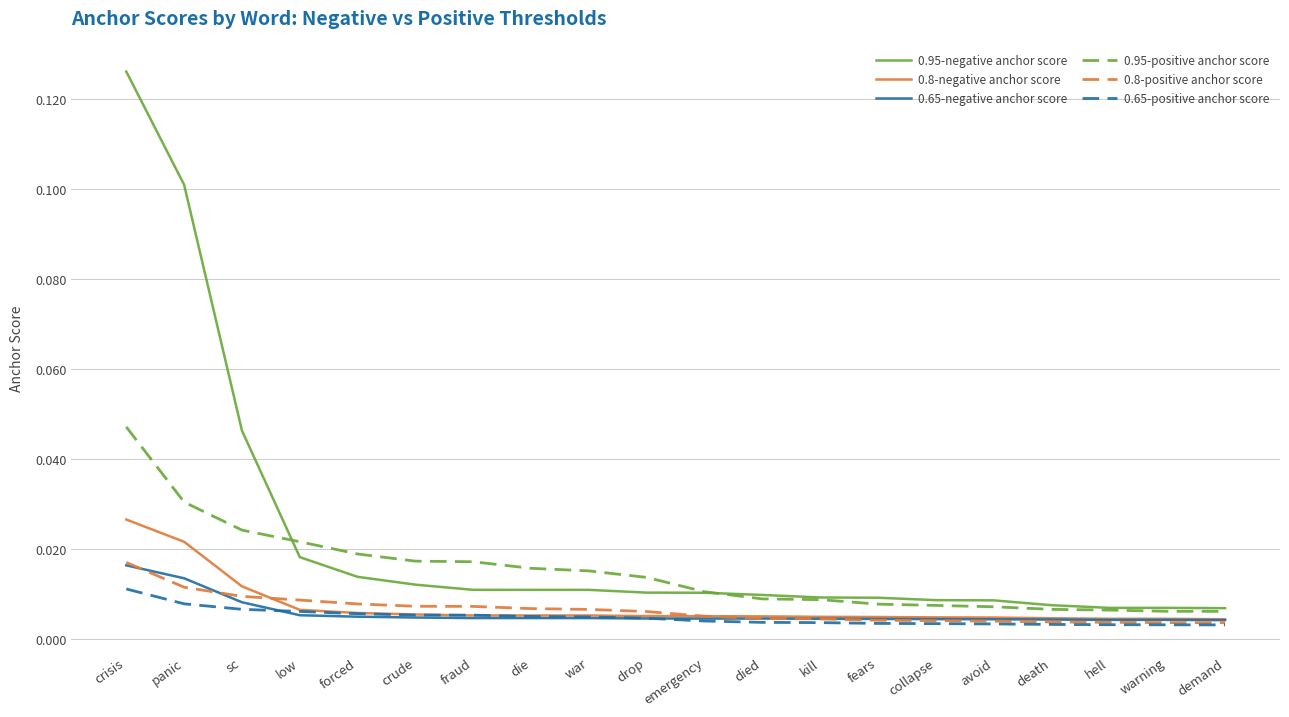

Is the value of 0.8-negative anchor score at crude greater than the value of 0.8-positive anchor score at panic?

No